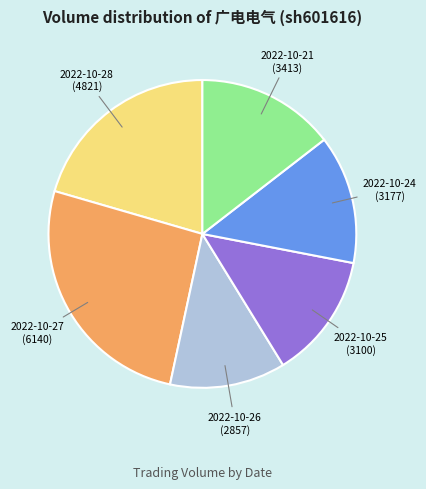

Do 2022-10-25 and 2022-10-27 together represent more than half of the pie?

No